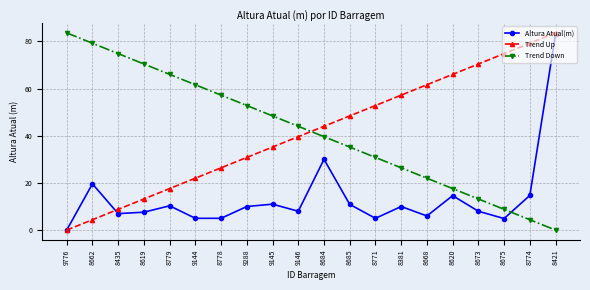

What is the highest value of the Trend Down series?

83.6